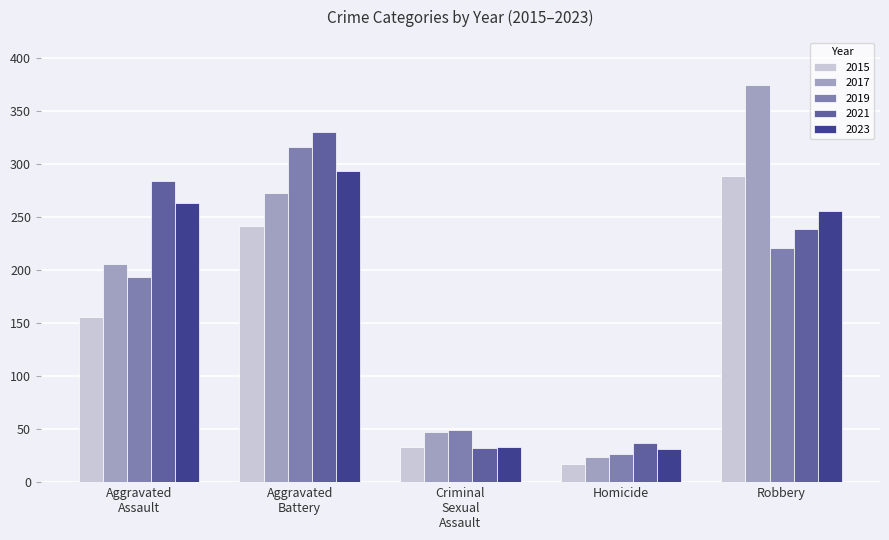

Is the value of 2023 at Homicide greater than the value of 2019 at Robbery?

No